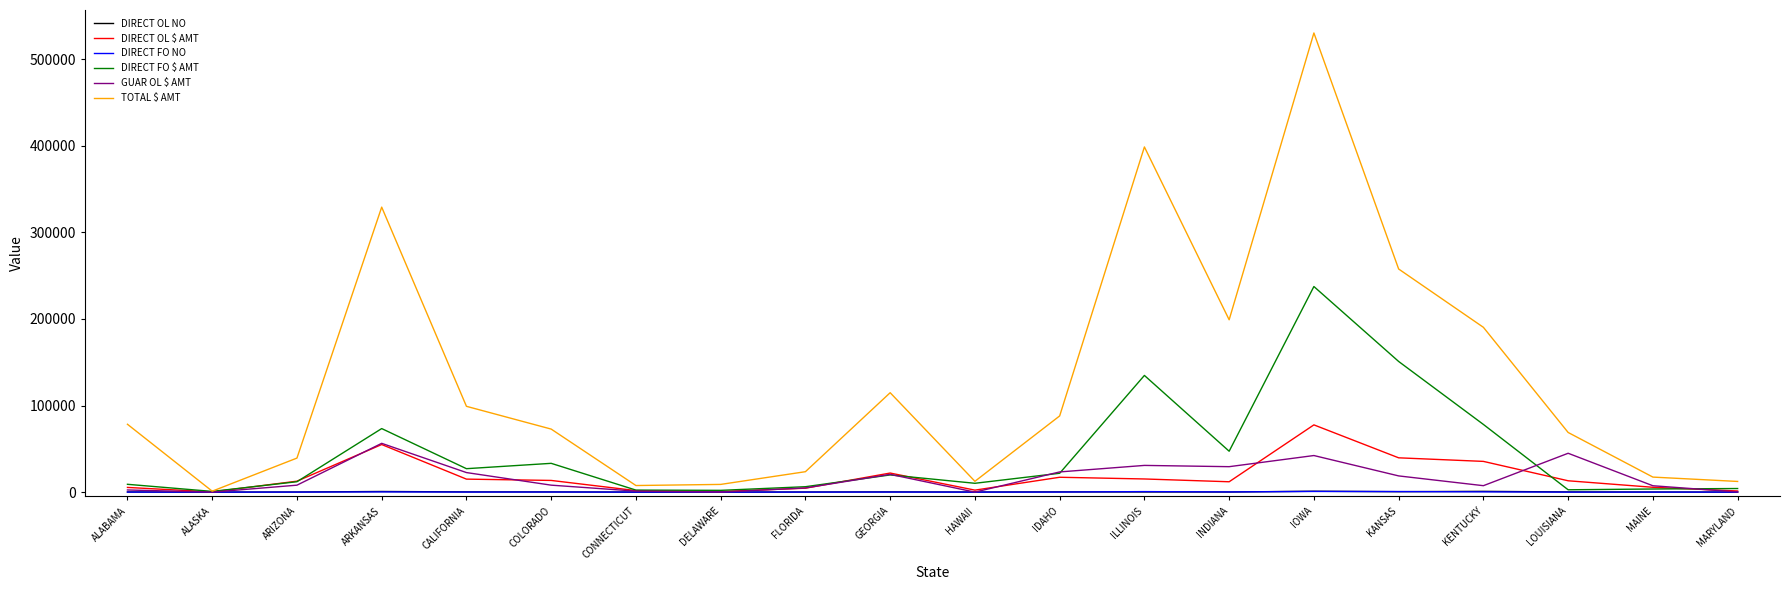

Between COLORADO and KENTUCKY, which series saw the biggest shift?

TOTAL $ AMT